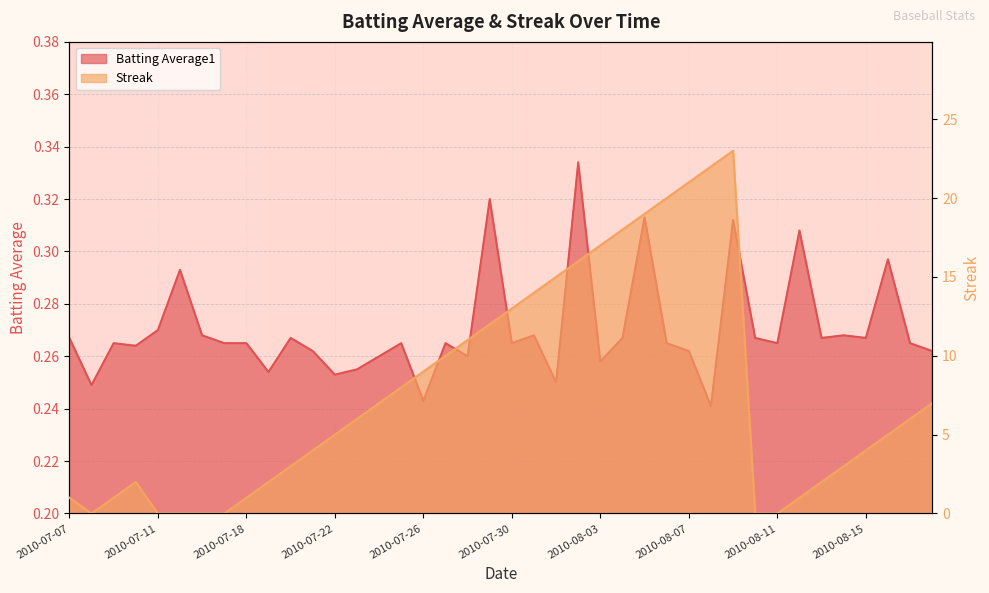

Which has a higher value, 2010-08-05 or 2010-07-10?

2010-08-05